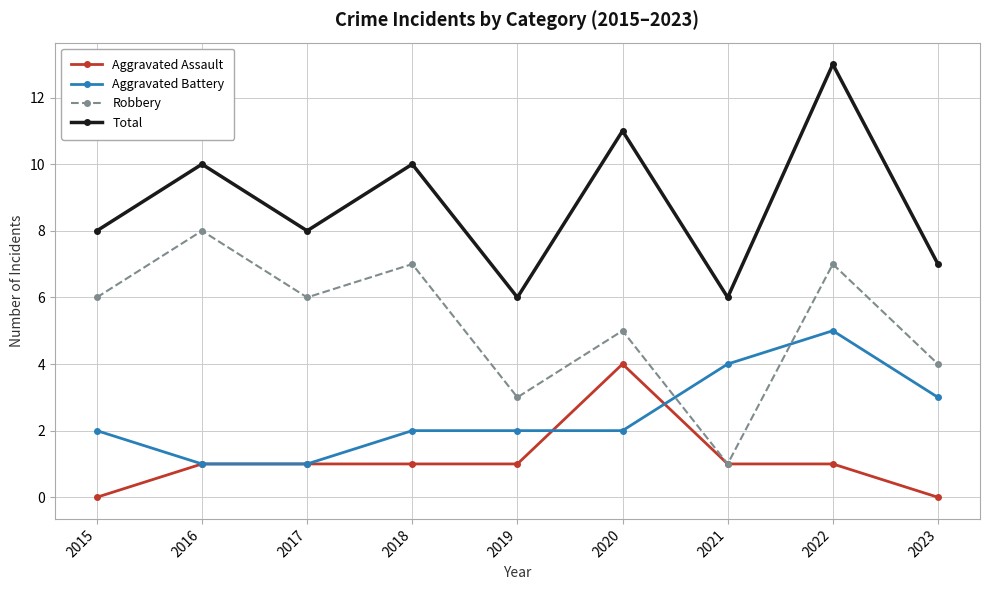

What are all the series names shown in the legend?

Aggravated Assault, Aggravated Battery, Robbery, Total